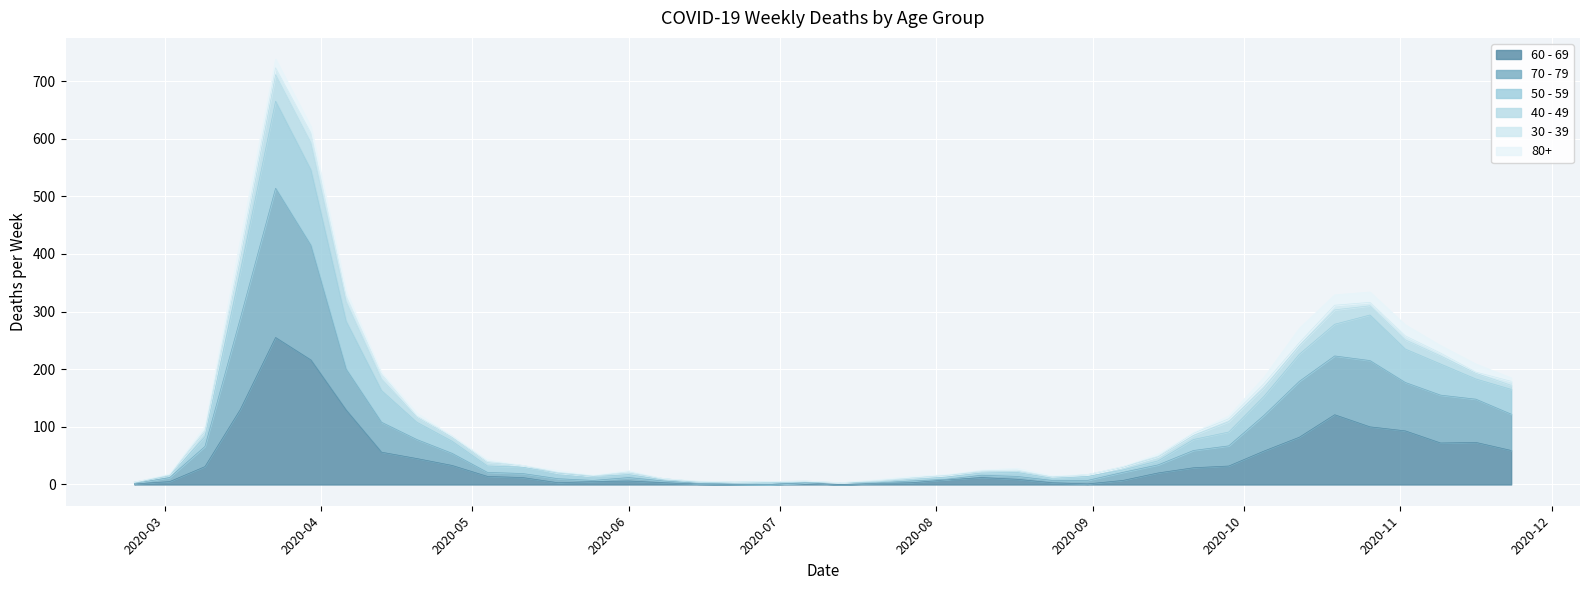

Which label corresponds to the largest value in the chart?

2020-03-23